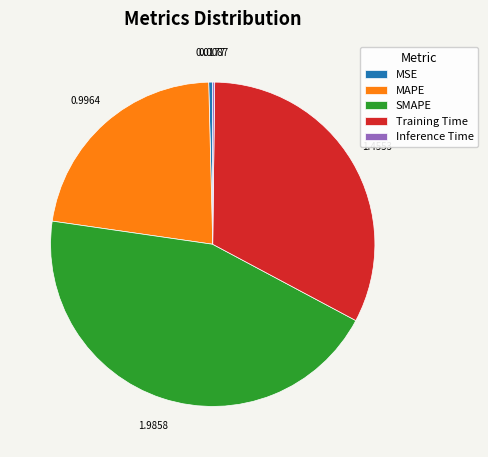

Which category has the biggest portion of the pie?

SMAPE